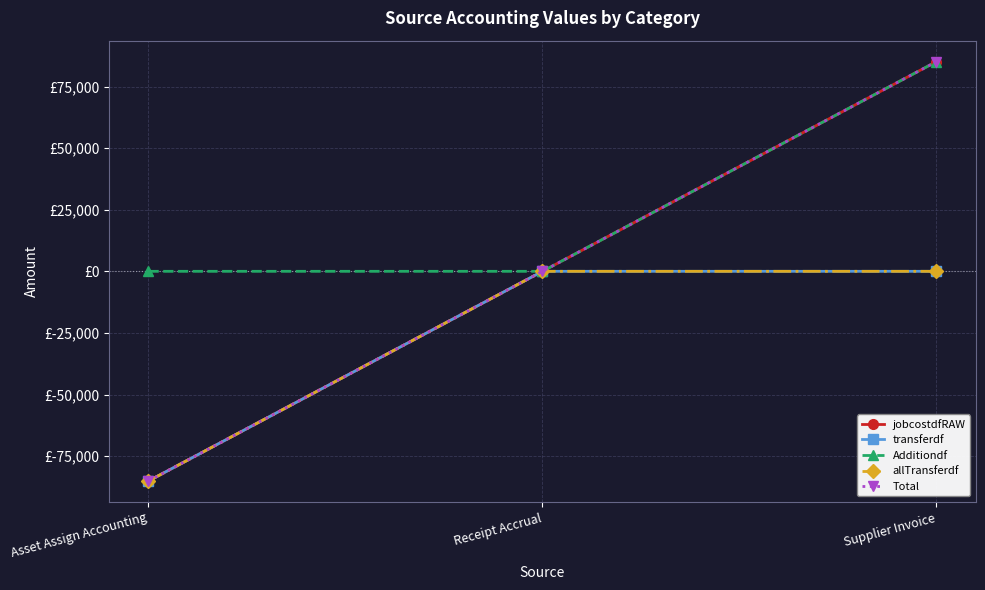

What is the sum of the allTransferdf values at Supplier Invoice and Asset Assign Accounting?

-85102.6